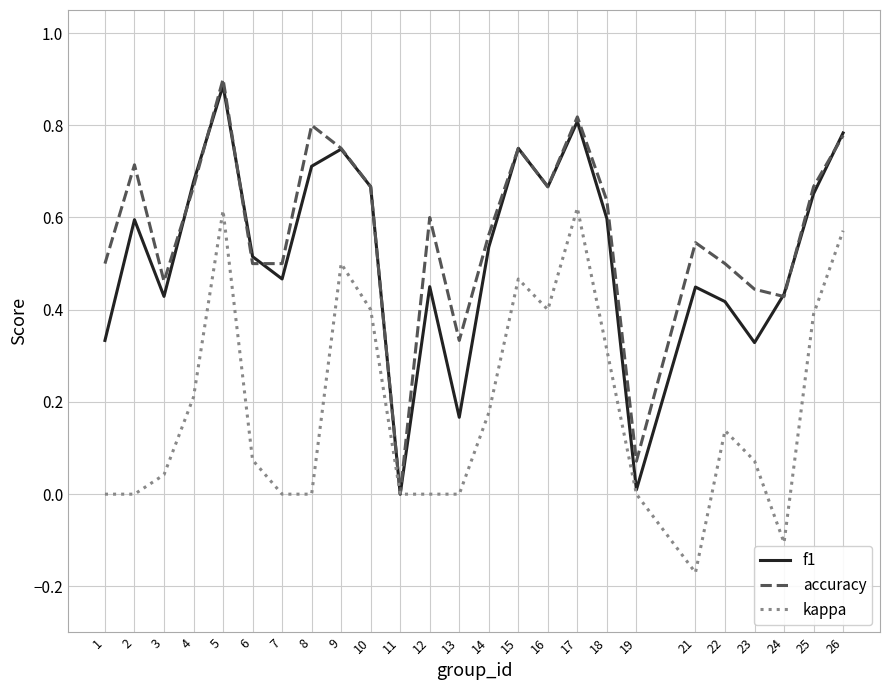

Between 9 and 25, which series saw the biggest shift?

kappa